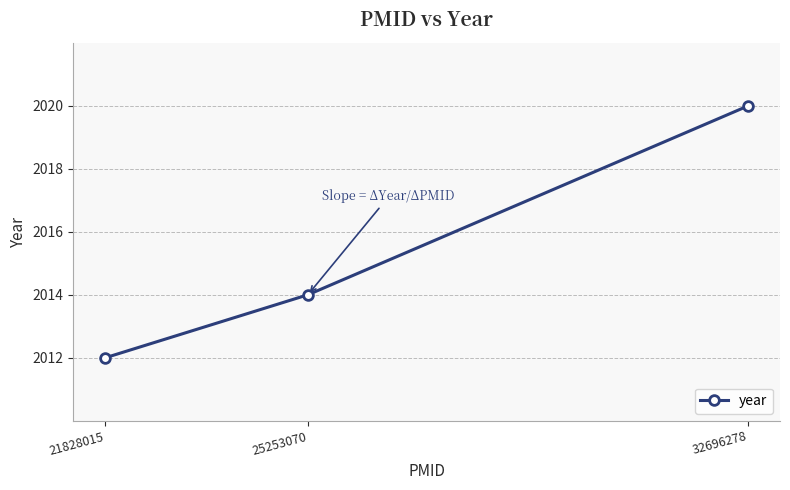

Reading right to left, list all the values displayed in this chart.

32696278=2020	25253070=2014	21828015=2012